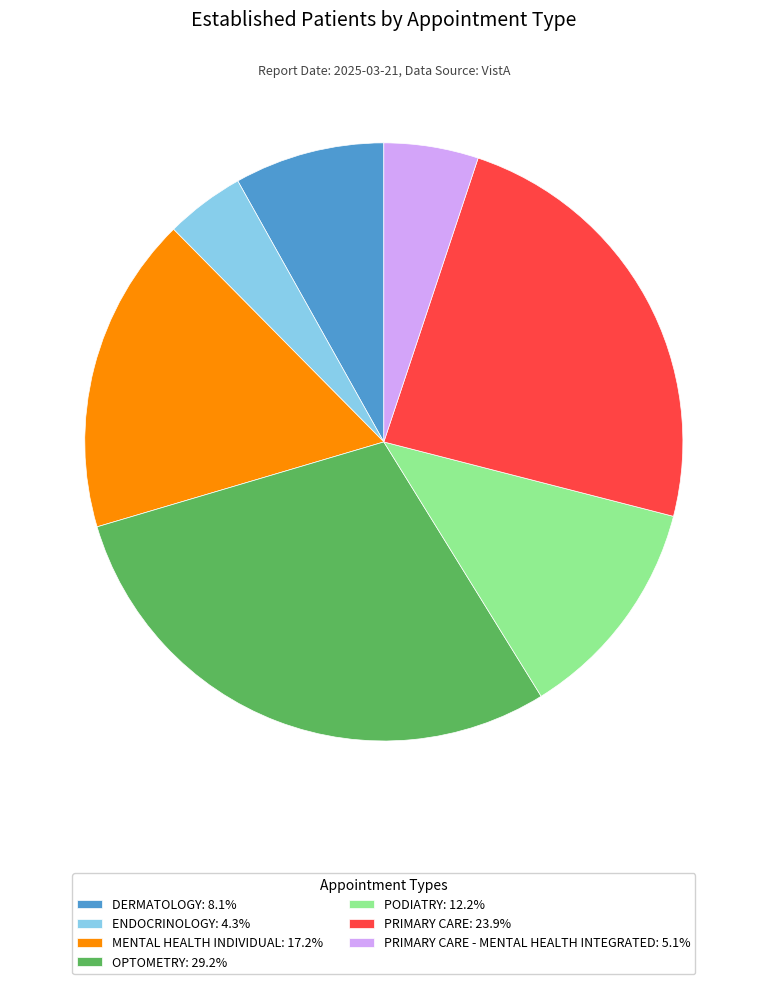

Does MENTAL HEALTH INDIVIDUAL: 17.2% represent more than half of the total?

No